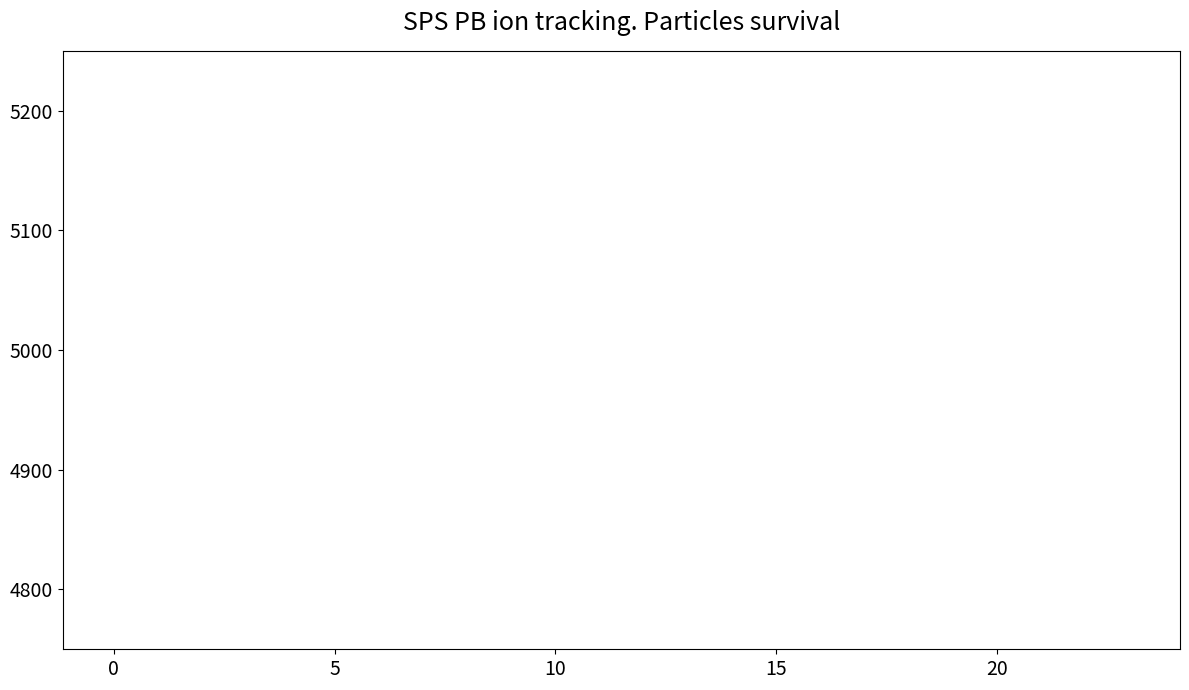

Does the chart have visible grid lines?

No